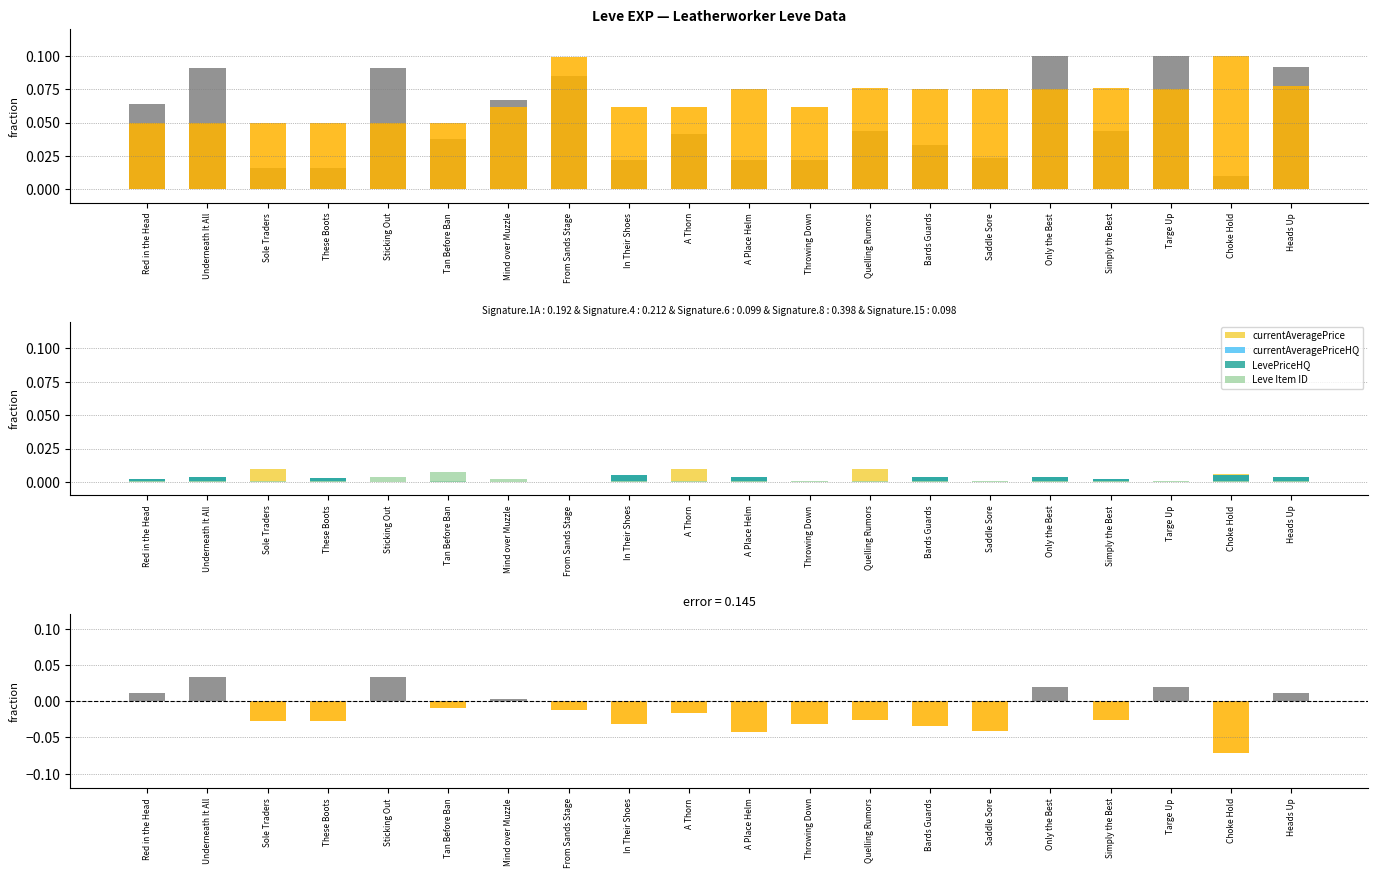

Reading left to right, what are all the values shown in this chart?

Leve EXP: Red in the Head=0.1	Underneath It All=0.1	Sole Traders=0.0	These Boots=0.0	Sticking Out=0.1	Tan Before Ban=0.0	Mind over Muzzle=0.1	From Sands Stage=0.1	In Their Shoes=0.0	A Thorn=0.0	A Place Helm=0.0	Throwing Down=0.0	Quelling Rumors=0.0	Bards Guards=0.0	Saddle Sore=0.0	Only the Best=0.1	Simply the Best=0.0	Targe Up=0.1	Choke Hold=0.0	Heads Up=0.1
Leve Gil: Red in the Head=0.0	Underneath It All=0.0	Sole Traders=0.1	These Boots=0.1	Sticking Out=0.0	Tan Before Ban=0.0	Mind over Muzzle=0.1	From Sands Stage=0.1	In Their Shoes=0.1	A Thorn=0.1	A Place Helm=0.1	Throwing Down=0.1	Quelling Rumors=0.1	Bards Guards=0.1	Saddle Sore=0.1	Only the Best=0.1	Simply the Best=0.1	Targe Up=0.1	Choke Hold=0.1	Heads Up=0.1
currentAveragePriceHQ: Red in the Head=0.0	Underneath It All=0.0	Sole Traders=0.0	These Boots=0.0	Sticking Out=0.0	Tan Before Ban=0.0	Mind over Muzzle=0.0	From Sands Stage=0.0	In Their Shoes=0.0	A Thorn=0.0	A Place Helm=0.0	Throwing Down=0.0	Quelling Rumors=0.0	Bards Guards=0.0	Saddle Sore=0.0	Only the Best=0.0	Simply the Best=0.0	Targe Up=0.0	Choke Hold=0.0	Heads Up=0.0
LevePriceHQ: Red in the Head=0.0	Underneath It All=0.0	Sole Traders=0.0	These Boots=0.0	Sticking Out=0.0	Tan Before Ban=0.0	Mind over Muzzle=0.0	From Sands Stage=0.0	In Their Shoes=0.0	A Thorn=0.0	A Place Helm=0.0	Throwing Down=0.0	Quelling Rumors=0.0	Bards Guards=0.0	Saddle Sore=0.0	Only the Best=0.0	Simply the Best=0.0	Targe Up=0.0	Choke Hold=0.0	Heads Up=0.0
currentAveragePrice: Red in the Head=0.0	Underneath It All=0.0	Sole Traders=0.0	These Boots=0.0	Sticking Out=0.0	Tan Before Ban=0.0	Mind over Muzzle=0.0	From Sands Stage=0.0	In Their Shoes=0.0	A Thorn=0.0	A Place Helm=0.0	Throwing Down=0.0	Quelling Rumors=0.0	Bards Guards=0.0	Saddle Sore=0.0	Only the Best=0.0	Simply the Best=0.0	Targe Up=0.0	Choke Hold=0.0	Heads Up=0.0
Leve Item ID: Red in the Head=0.0	Underneath It All=0.0	Sole Traders=0.0	These Boots=0.0	Sticking Out=0.0	Tan Before Ban=0.0	Mind over Muzzle=0.0	From Sands Stage=0.0	In Their Shoes=0.0	A Thorn=0.0	A Place Helm=0.0	Throwing Down=0.0	Quelling Rumors=0.0	Bards Guards=0.0	Saddle Sore=0.0	Only the Best=0.0	Simply the Best=0.0	Targe Up=0.0	Choke Hold=0.0	Heads Up=0.0